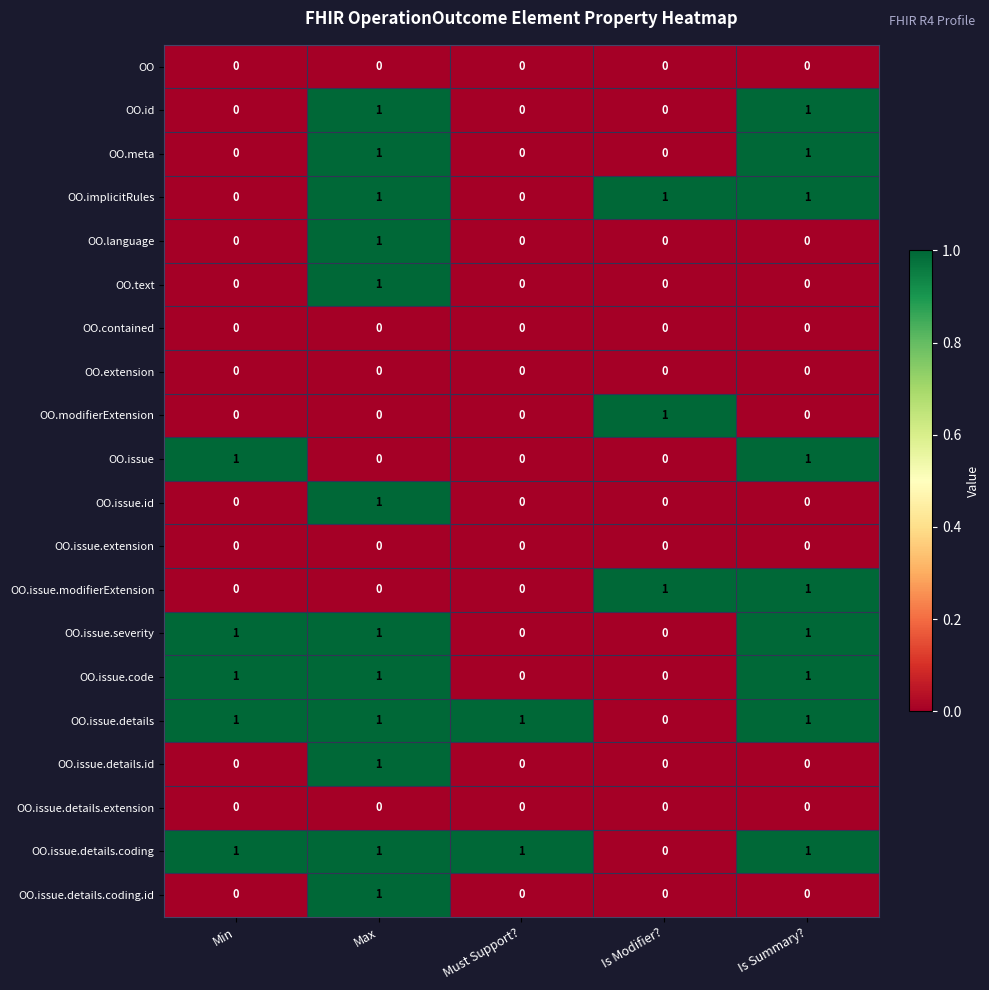

At which category is the sum across all series the highest?

Max